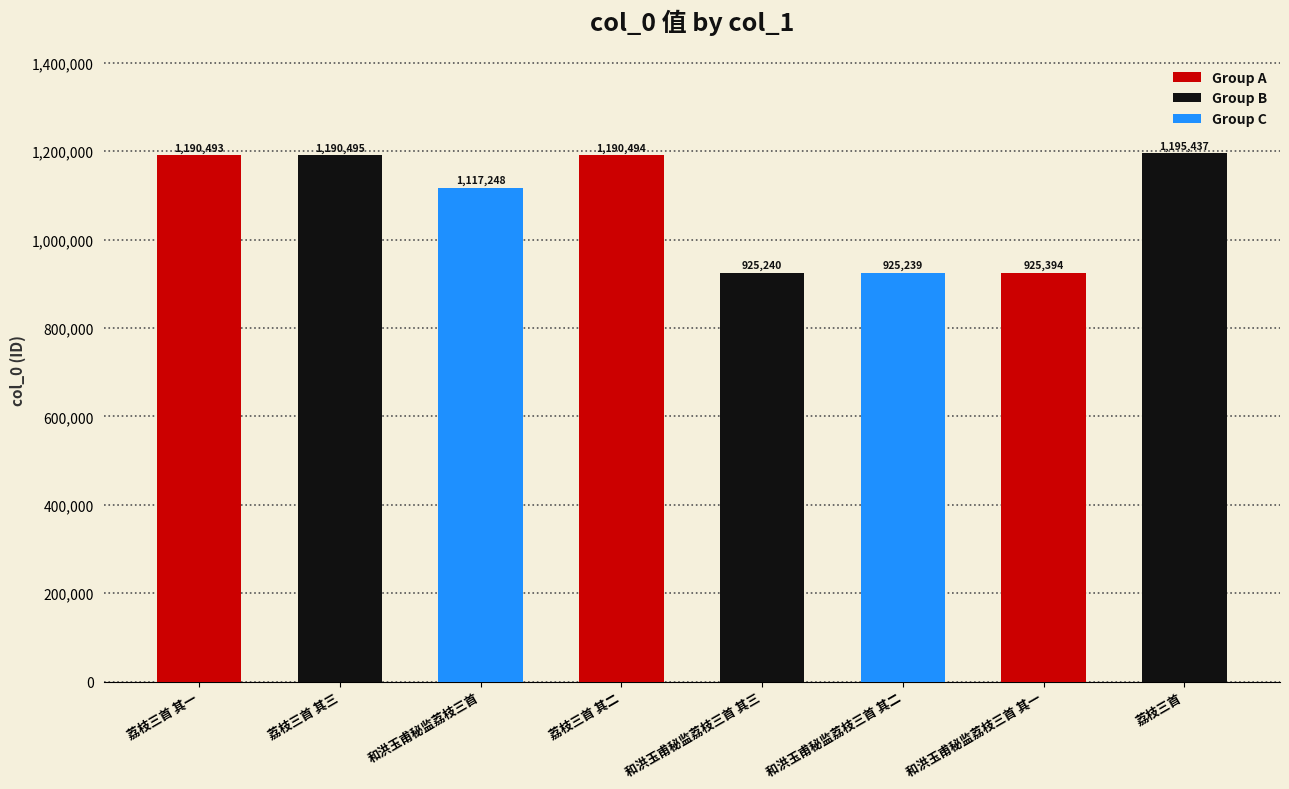

The value at 荔枝三首 is 1750771. True or false?

False